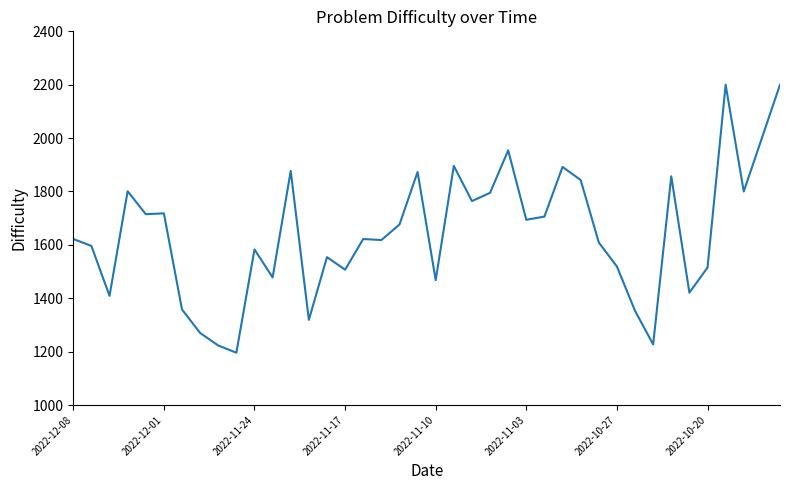

What is the sum of all values?

65728